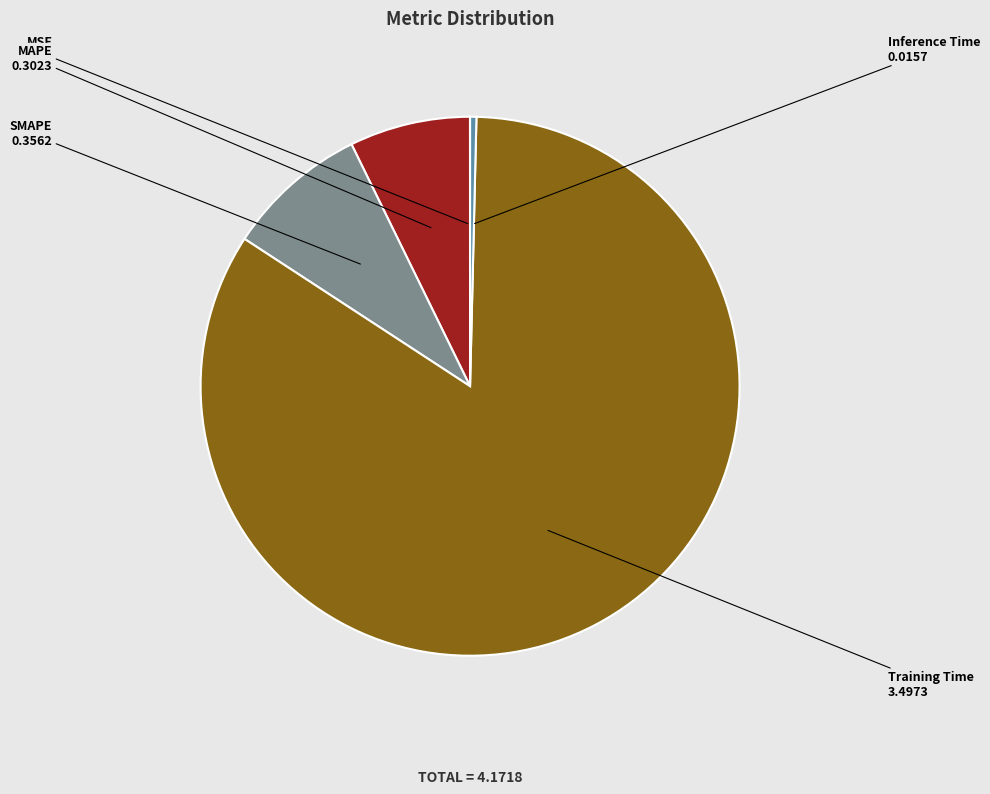

What is the largest slice in the pie chart?

Training Time